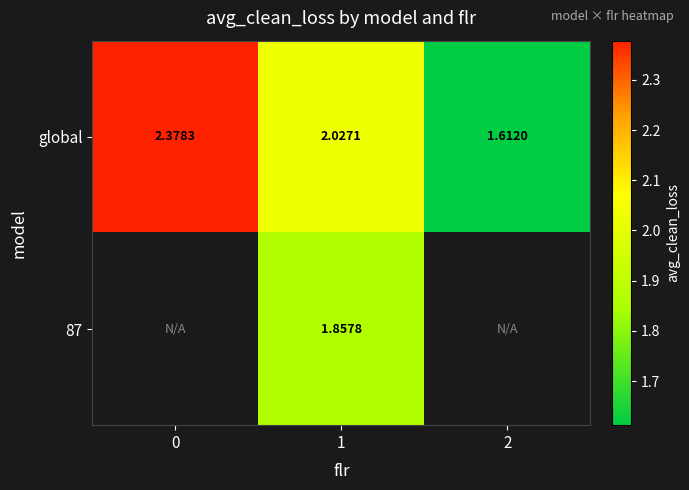

What is the approximate value of global at 2?

1.6